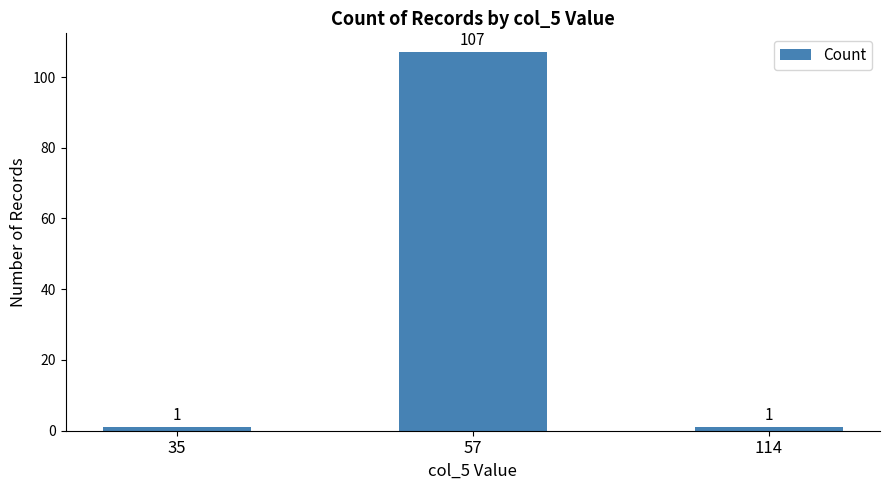

Reading right to left, list all the values displayed in this chart.

1	107	1